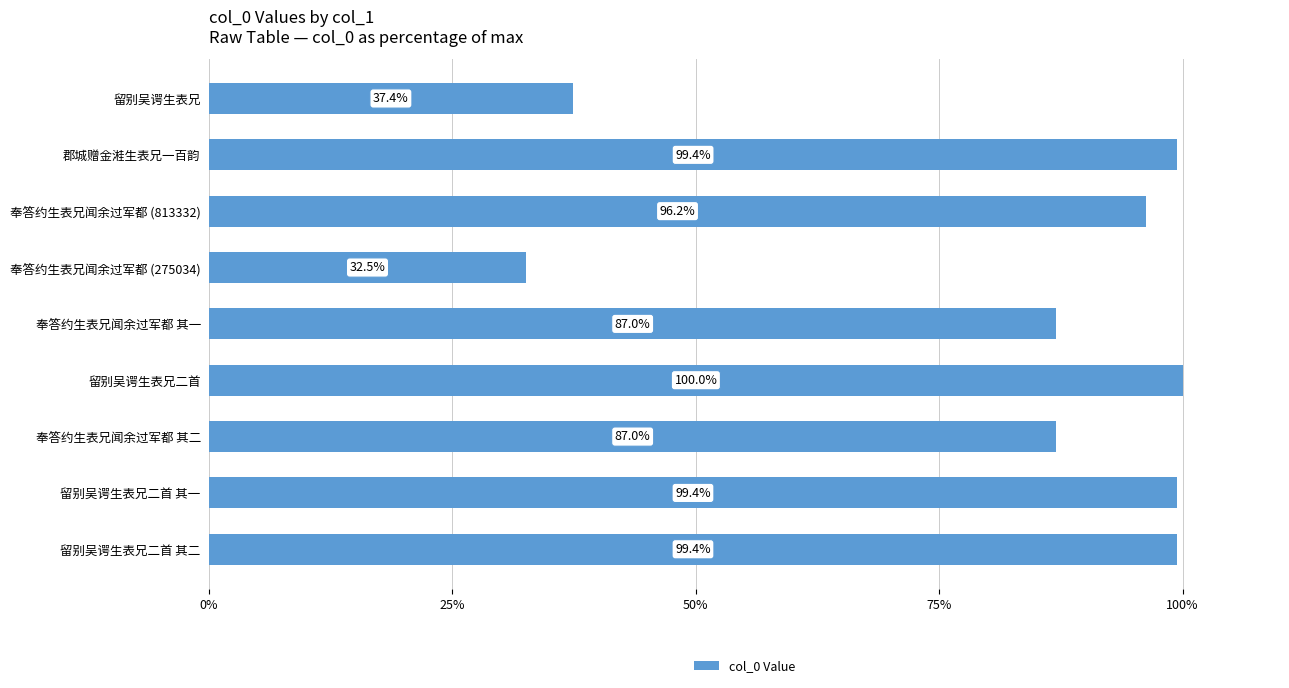

Read the value at 留别吴谔生表兄.

37.4